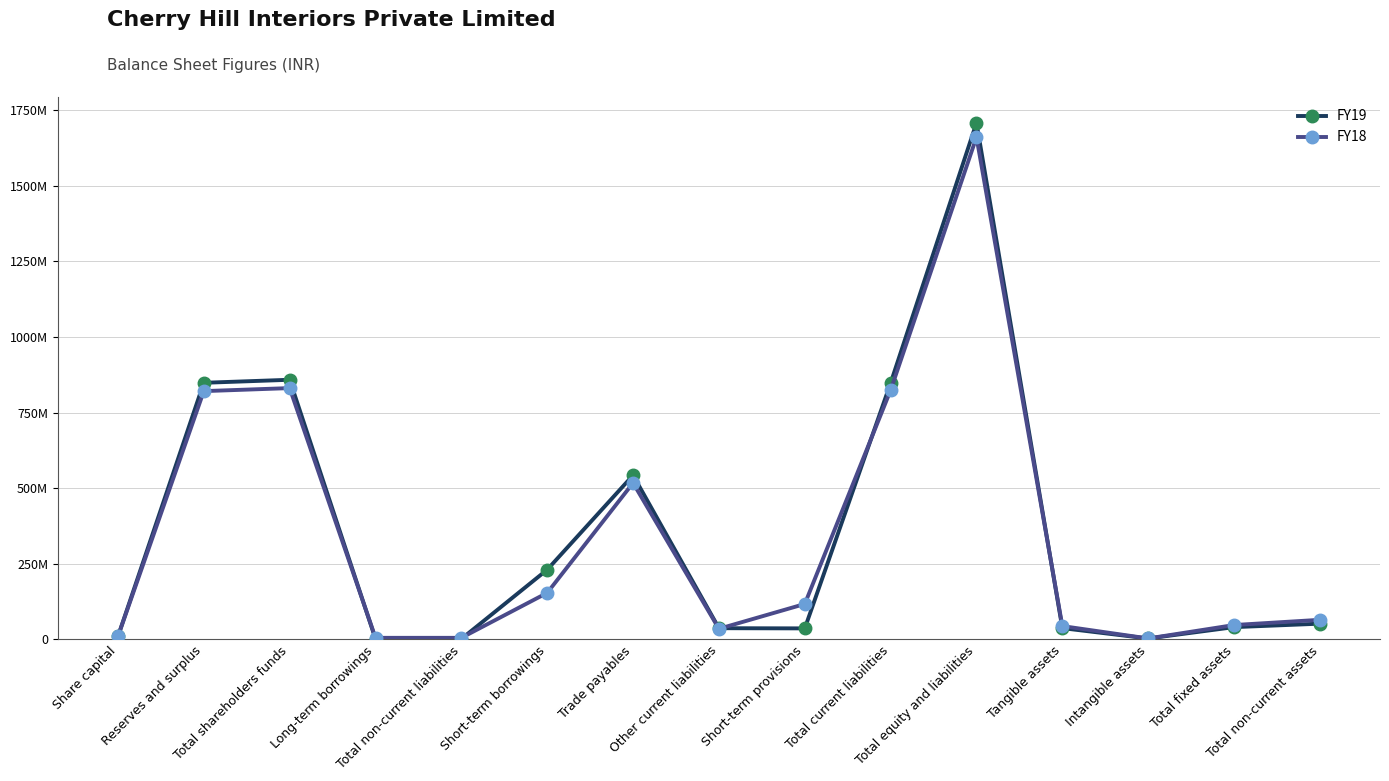

What is the label of the 12th point from the left?

Tangible assets